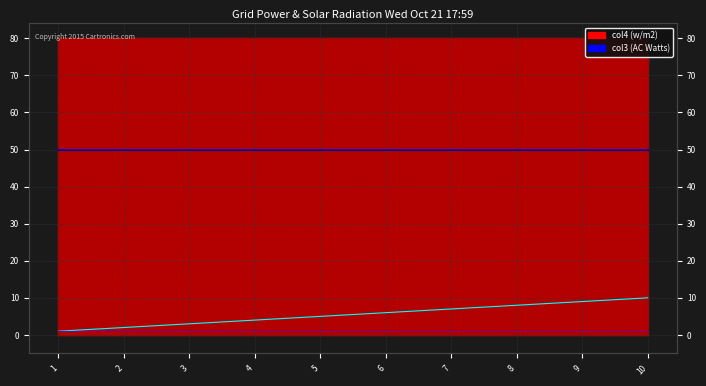

Does the chart have visible grid lines?

Yes